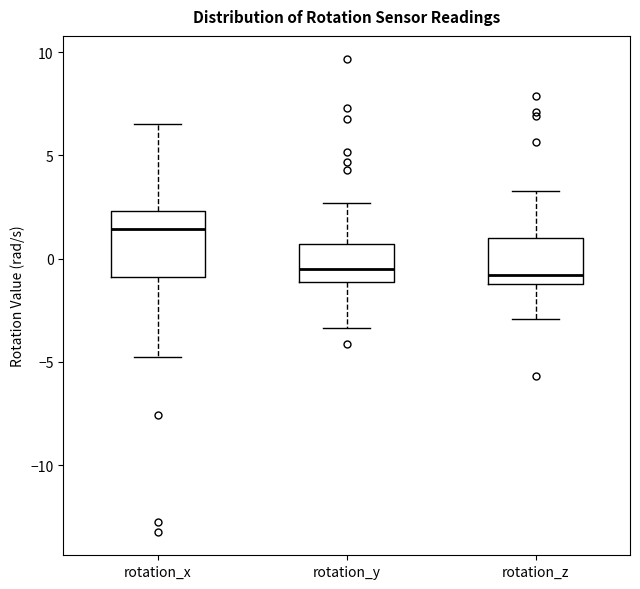

Which box is the tallest, from its lower edge to its upper edge?

rotation_x